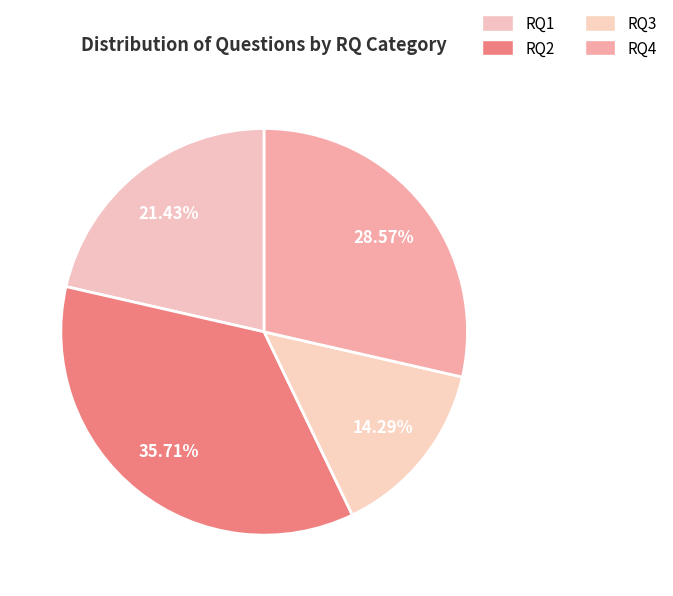

Which slice is the smallest?

RQ3